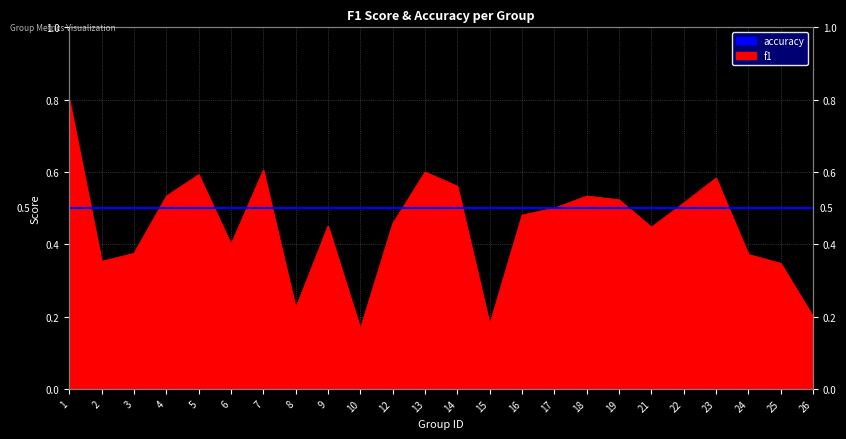

What value does the data have at 5?

0.6